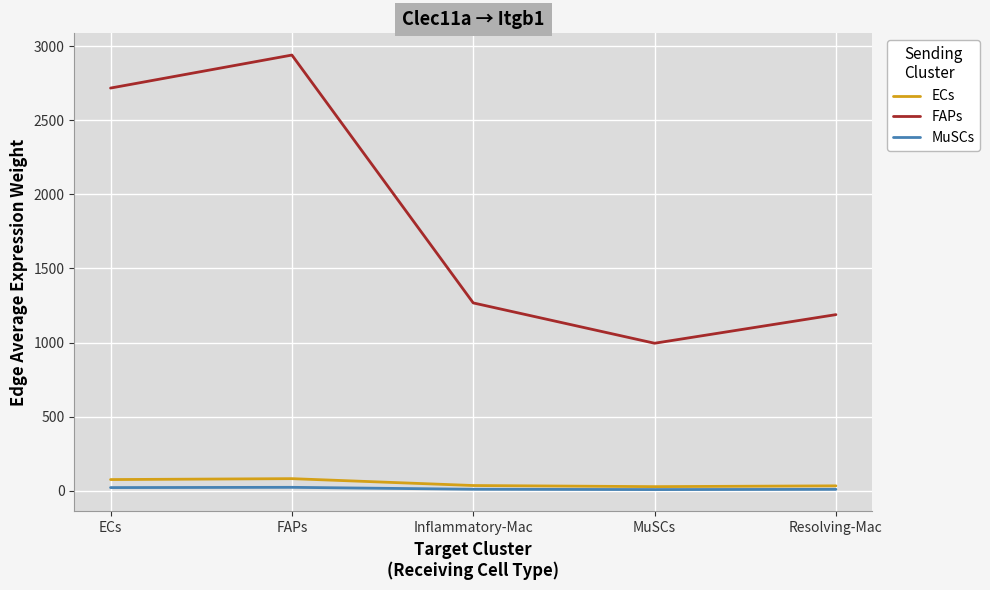

List the labels in order of FAPs value, largest first.

FAPs, ECs, Inflammatory-Mac, Resolving-Mac, MuSCs